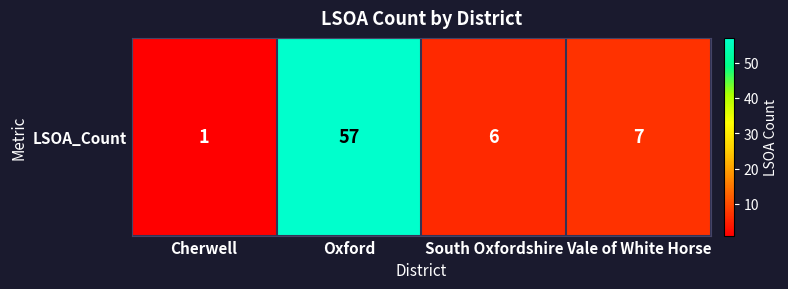

What value does the data have at South Oxfordshire?

6